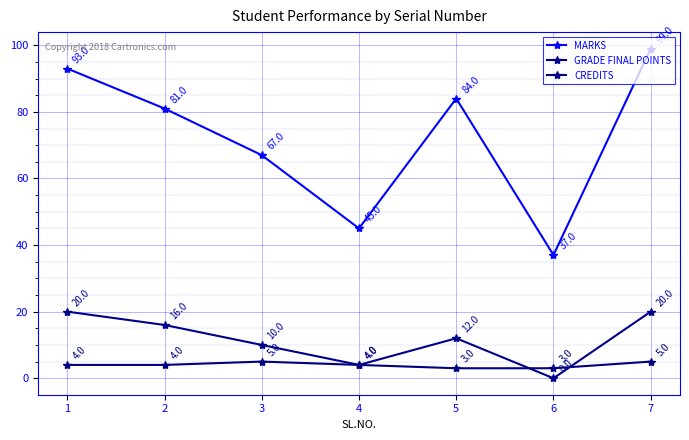

What are all the series names shown in the legend?

MARKS, GRADE FINAL POINTS, CREDITS